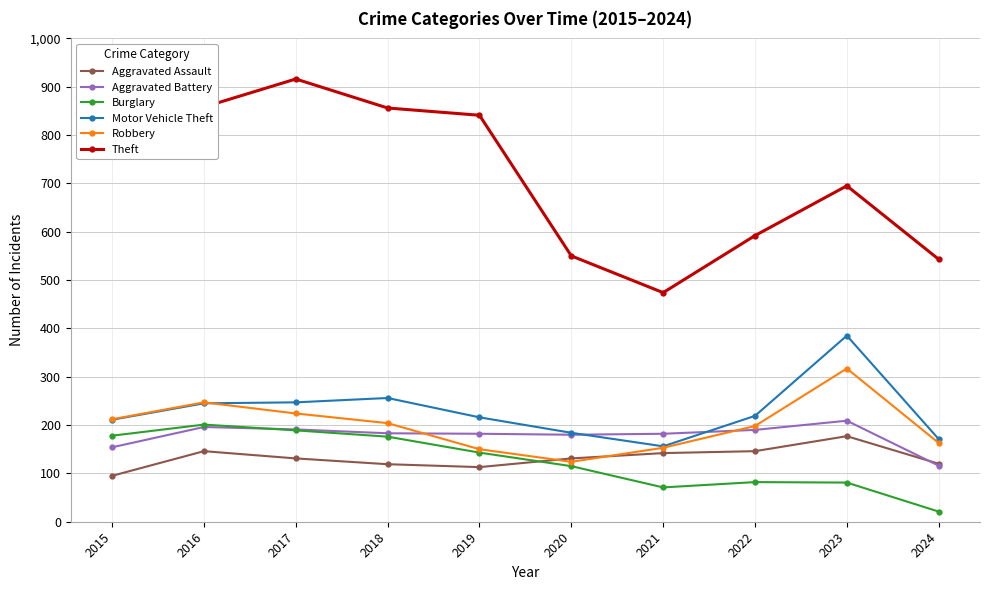

How many interior local peaks does the Theft series have?

2